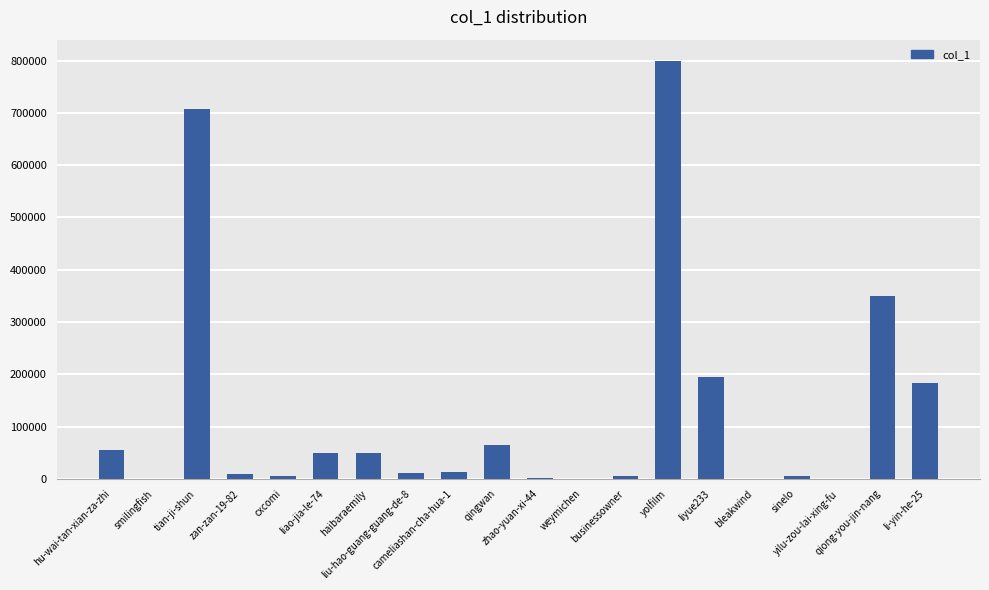

What is the greatest value displayed?

800024